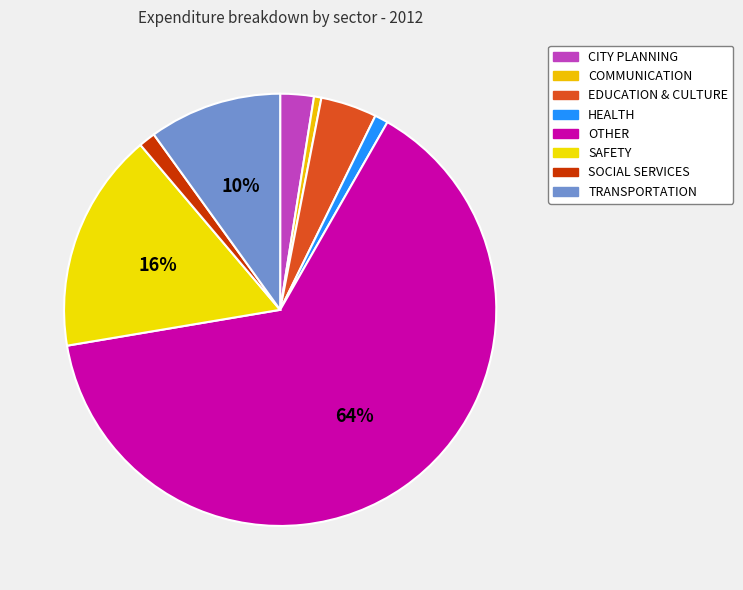

To the nearest percent, what is the combined percentage of TRANSPORTATION and SAFETY?

26%